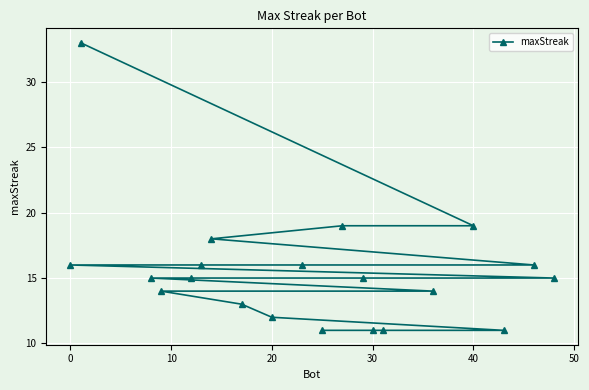

What is the minimum value shown in the chart?

11